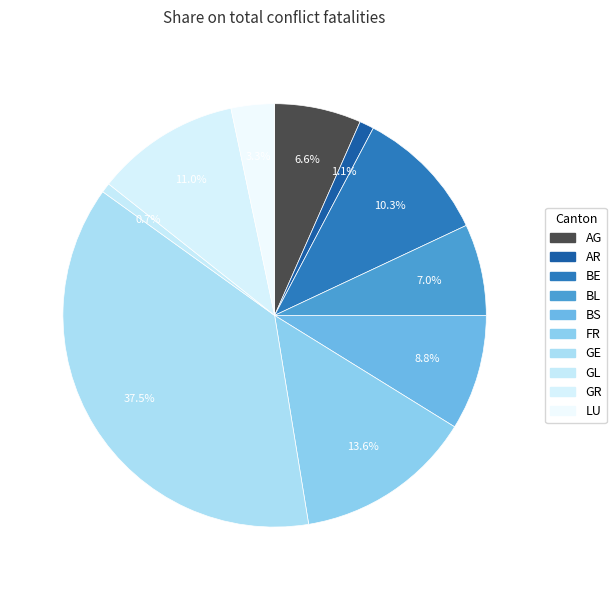

What is the largest slice in the pie chart?

GE